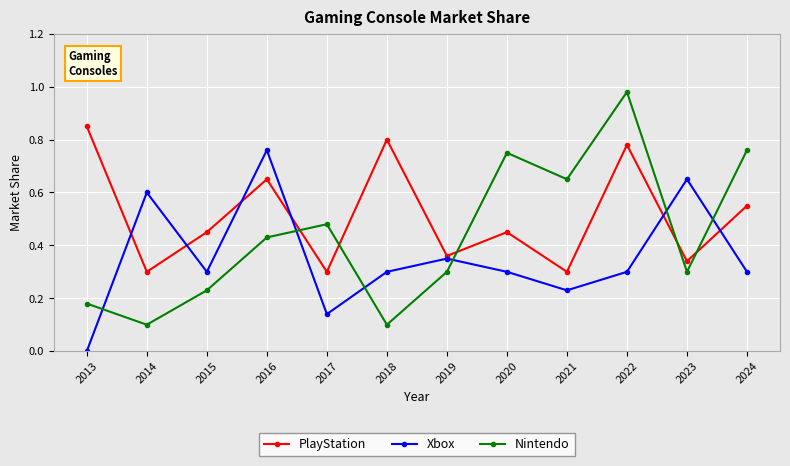

Does the chart have visible grid lines?

Yes